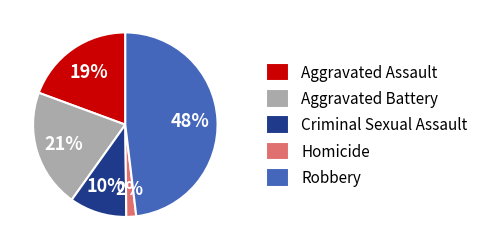

How many slices are in this pie chart?

5